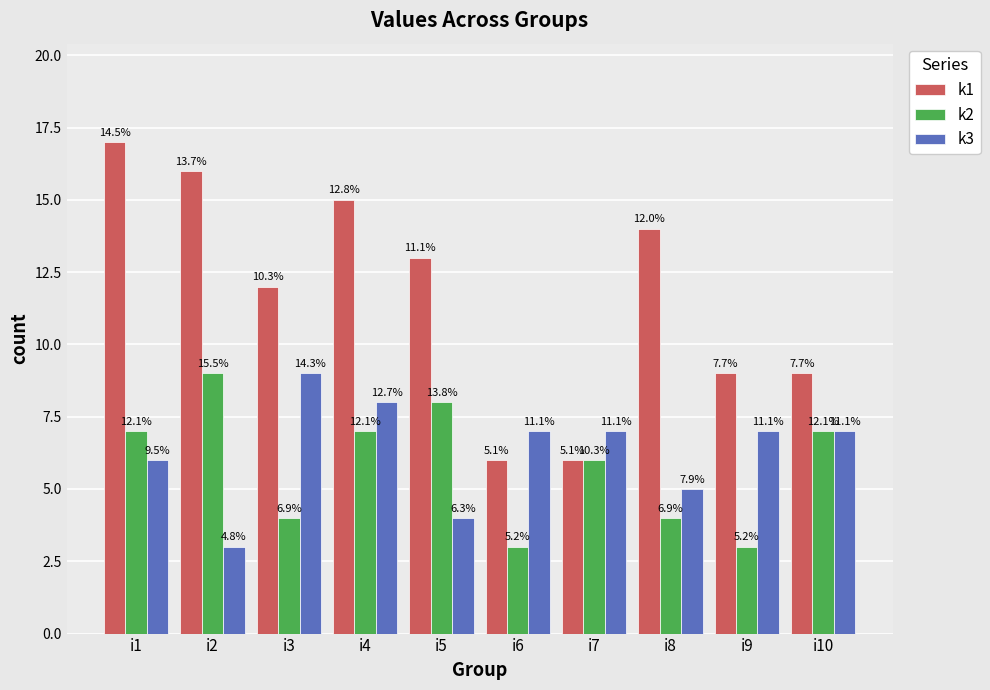

At i3, list the series in order from smallest to largest.

k2, k3, k1